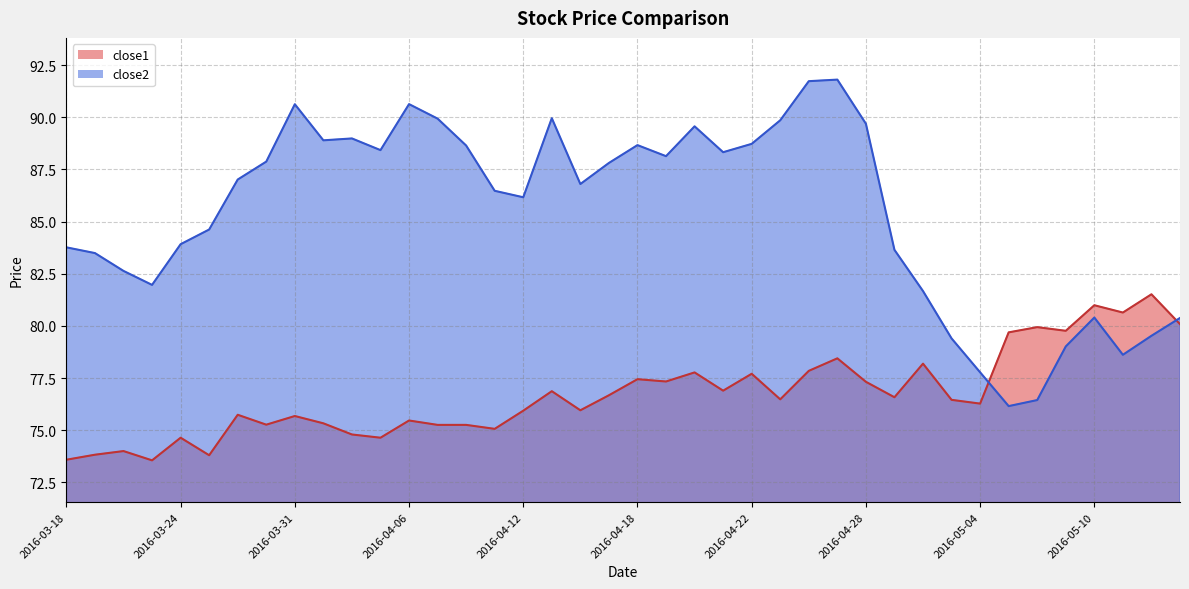

Read the close1 value at 2016-05-11.

80.6